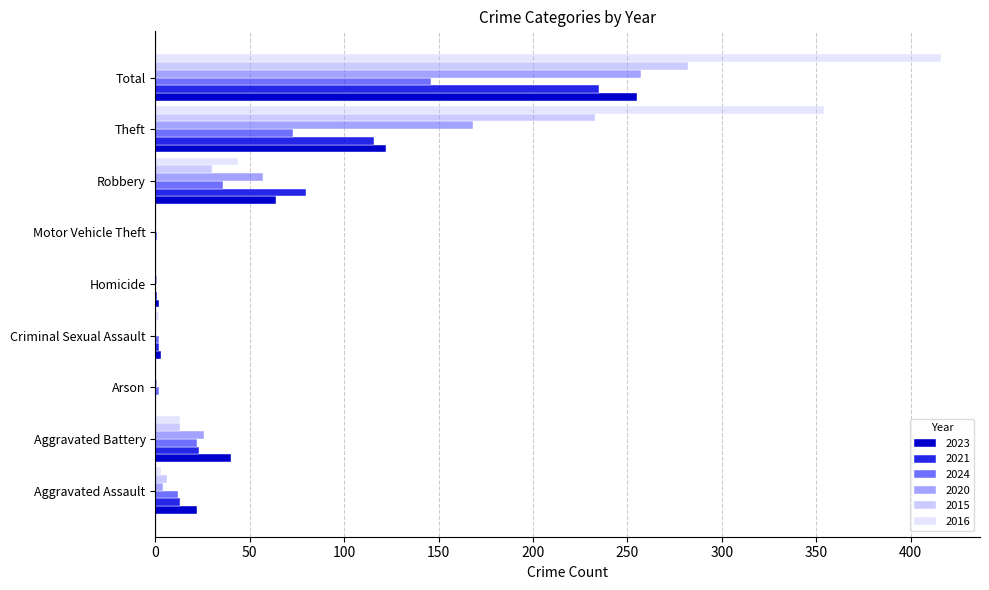

Reading left to right, transcribe all the data shown in this chart.

2023: 22	40	0	3	2	0	64	122	255
2021: 13	23	0	2	1	0	80	116	235
2024: 12	22	2	2	0	1	36	73	146
2020: 4	26	1	0	1	0	57	168	257
2015: 6	13	0	0	0	0	30	233	282
2016: 3	13	0	2	0	0	44	354	416